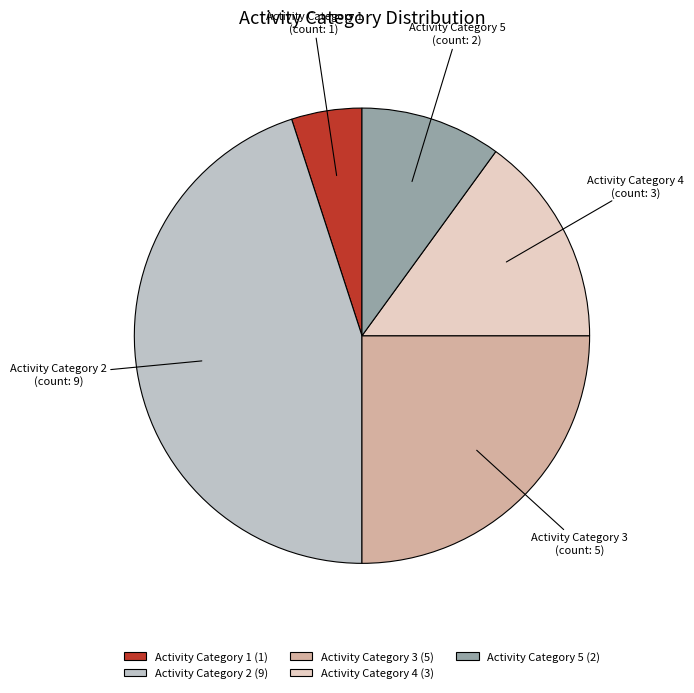

Is the sum of Activity Category 4 and Activity Category 2 greater than half?

Yes